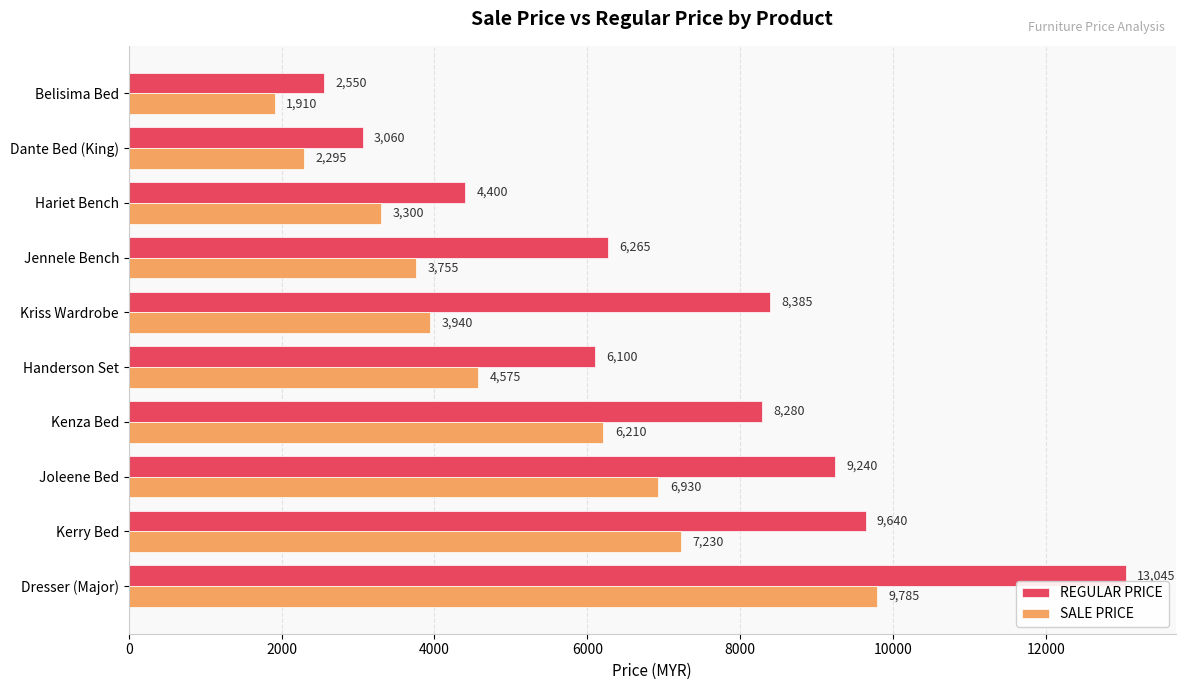

The REGULAR PRICE series shows 13045 at Dresser (Major). True or false?

True